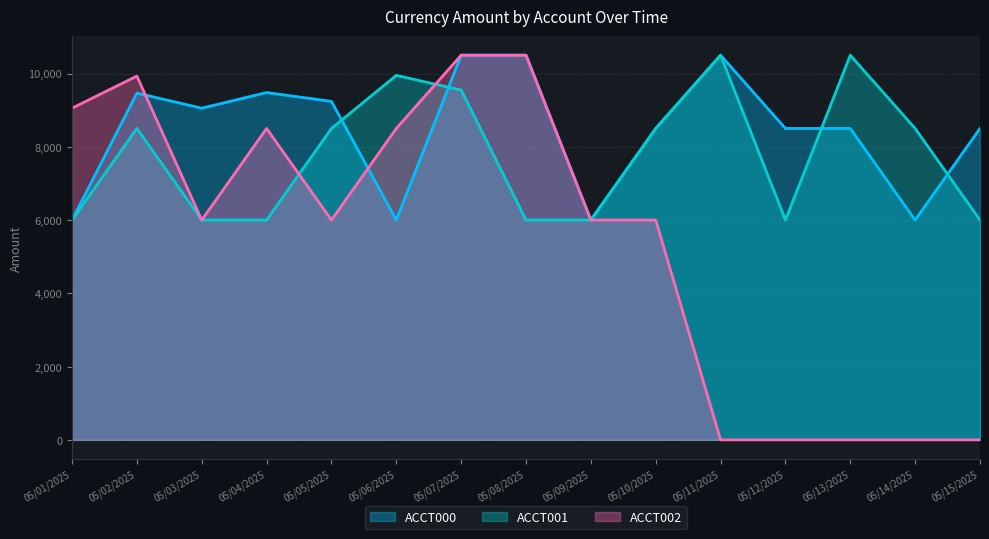

Reading left to right, list all the values displayed in this chart.

ACCT000: 6000	9465	9053	9480	9239	6000	10500	10500	6000	8500	10500	8500	8500	6000	8500
ACCT001: 6000	8500	6000	6000	8500	9949	9549	6000	6000	8500	10500	6000	10500	8500	6000
ACCT002: 9054	9930	6000	8500	6000	8500	10500	10500	6000	6000	0	0	0	0	0